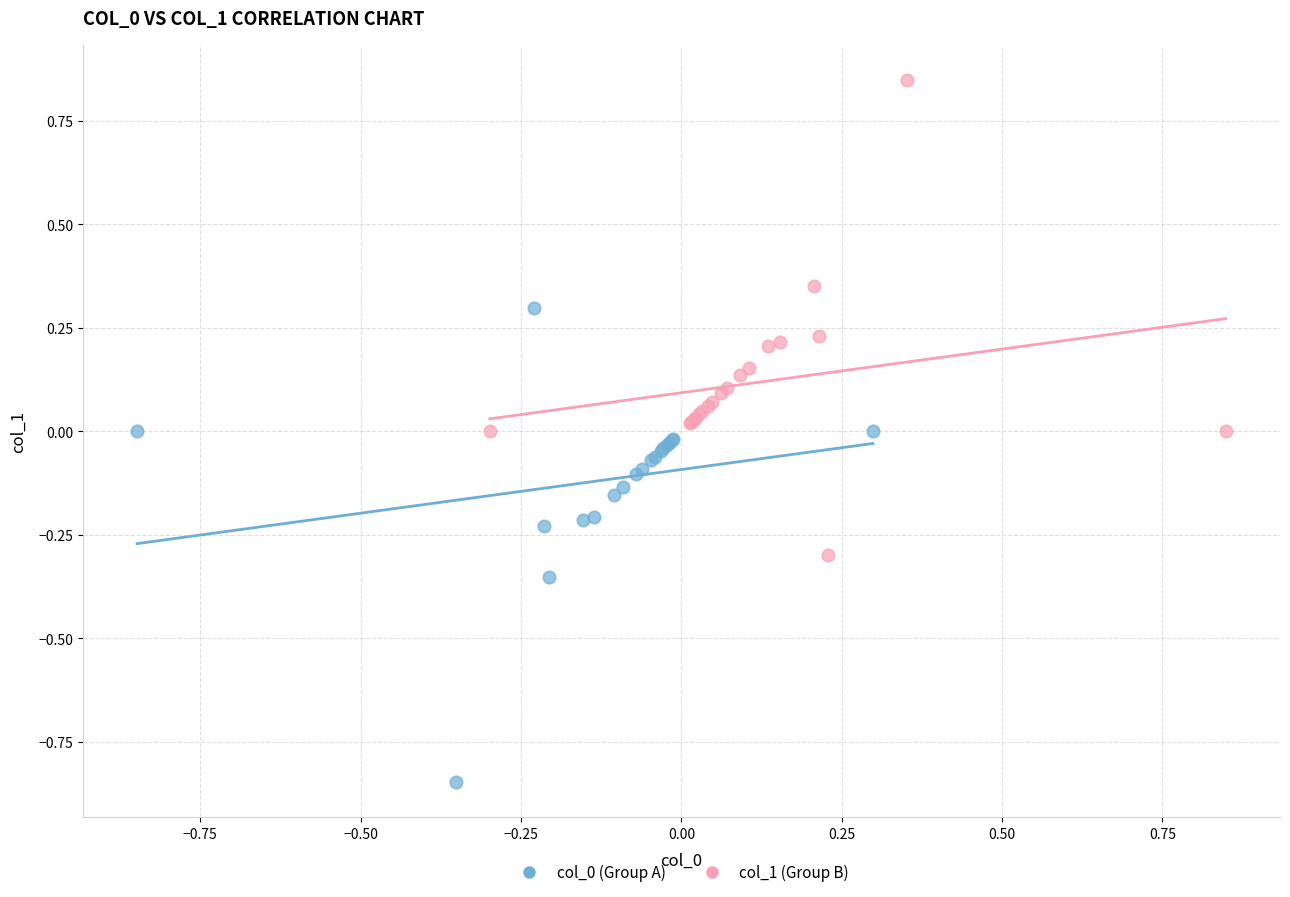

Which series reaches the maximum Y coordinate?

col_1 (Group B)